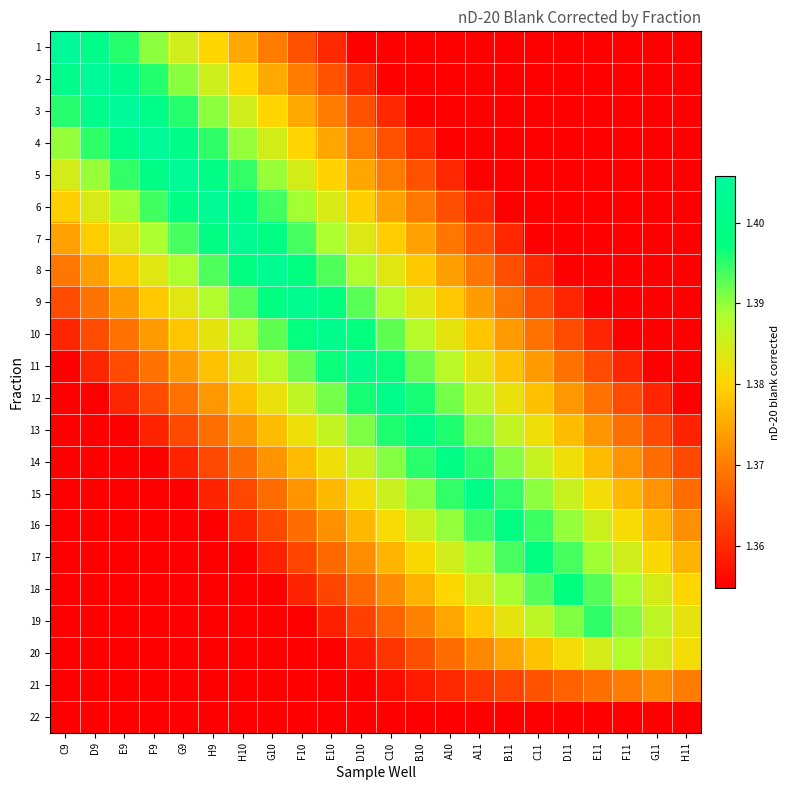

Which has a higher value, C9 or E11?

C9